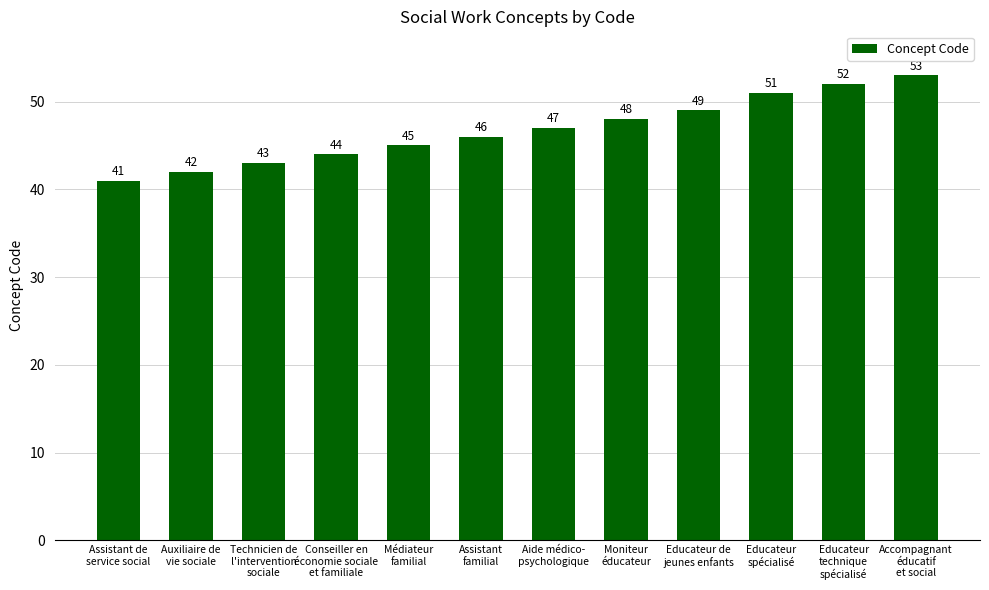

Reading left to right, what are all the values shown in this chart?

41	42	43	44	45	46	47	48	49	51	52	53